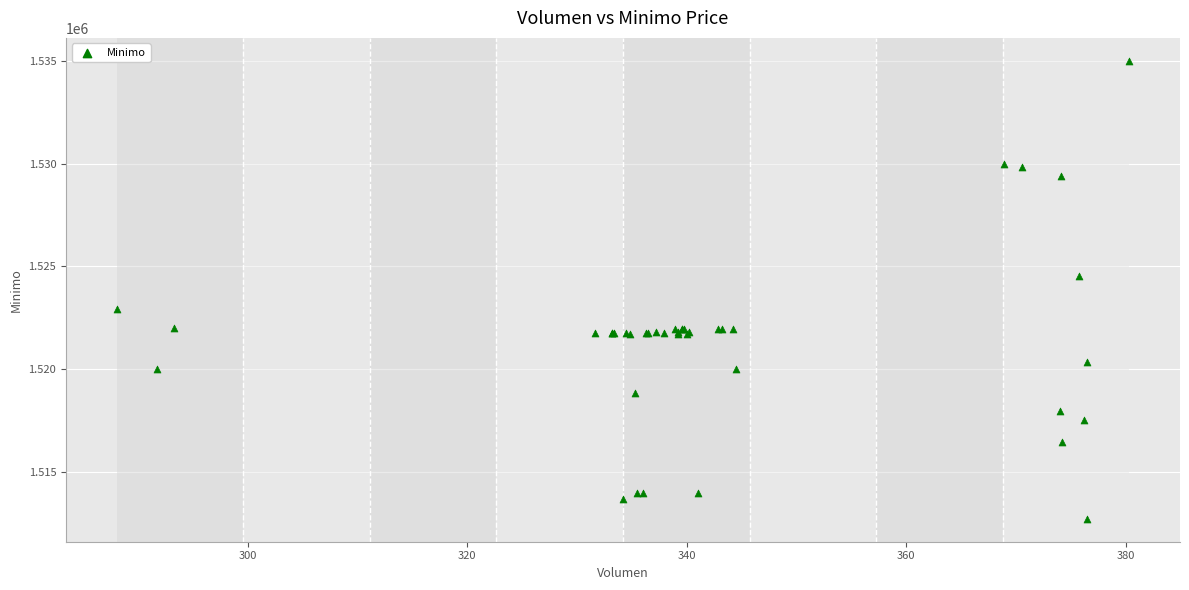

What Y value in the scatter plot is closest to 1523862?

1524513